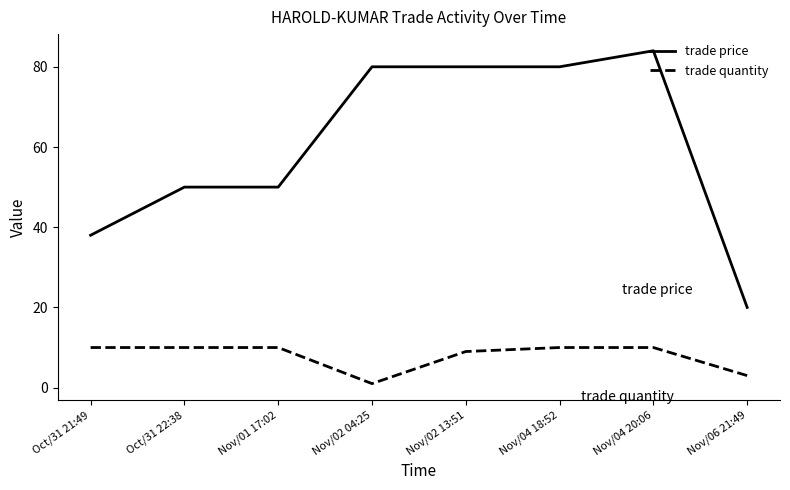

What are all the series names shown in the legend?

trade price, trade quantity